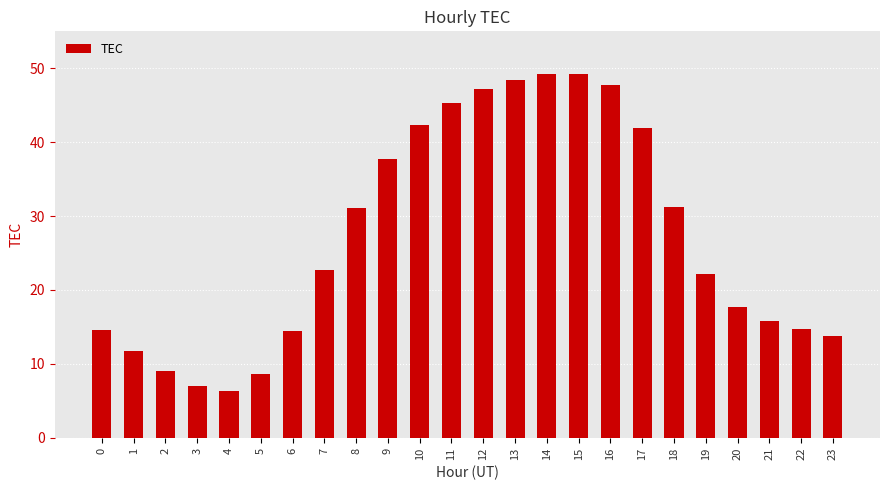

Count the number of categories in the chart.

24